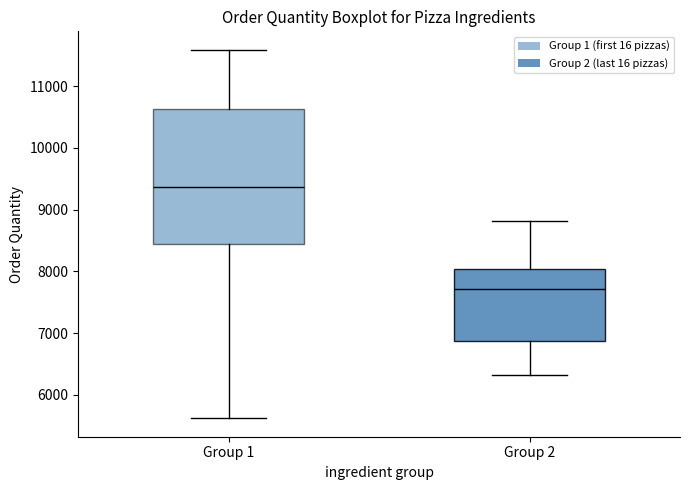

Where is the upper edge of the box for Group 2 on the y-axis? The values are not printed on the chart, so give them approximately, as read against the axis.

8000